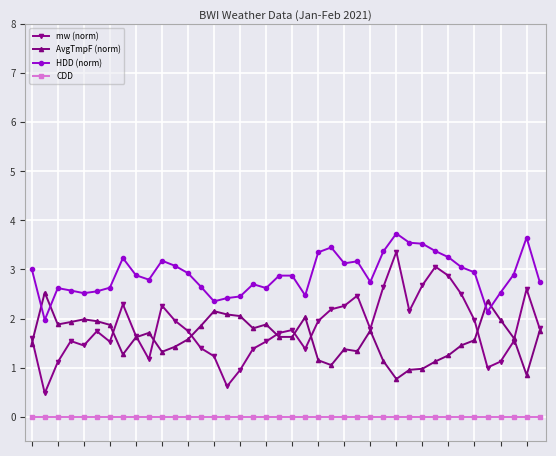

Which series has the widest spread of values?

mw (norm)